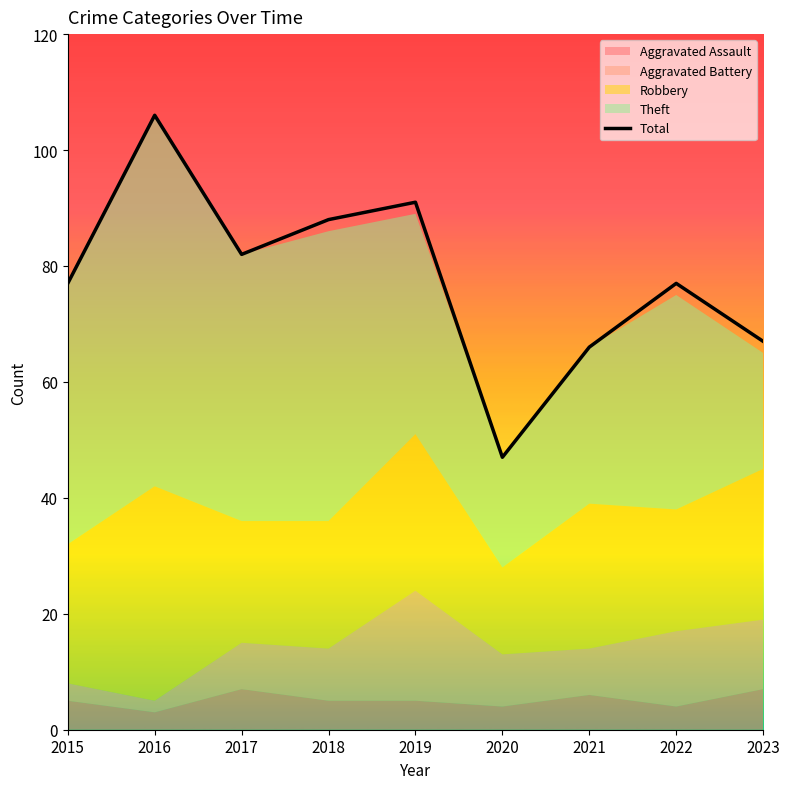

True or false: the data shows 179 at 2016.

False